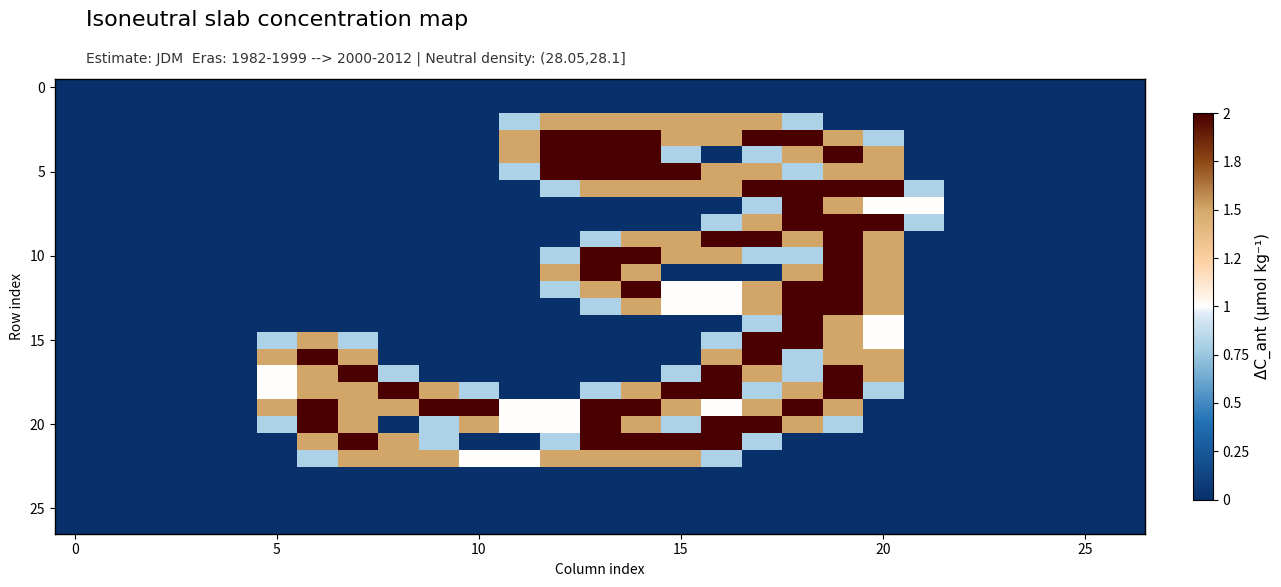

What is the maximum value shown in the chart?

2.0